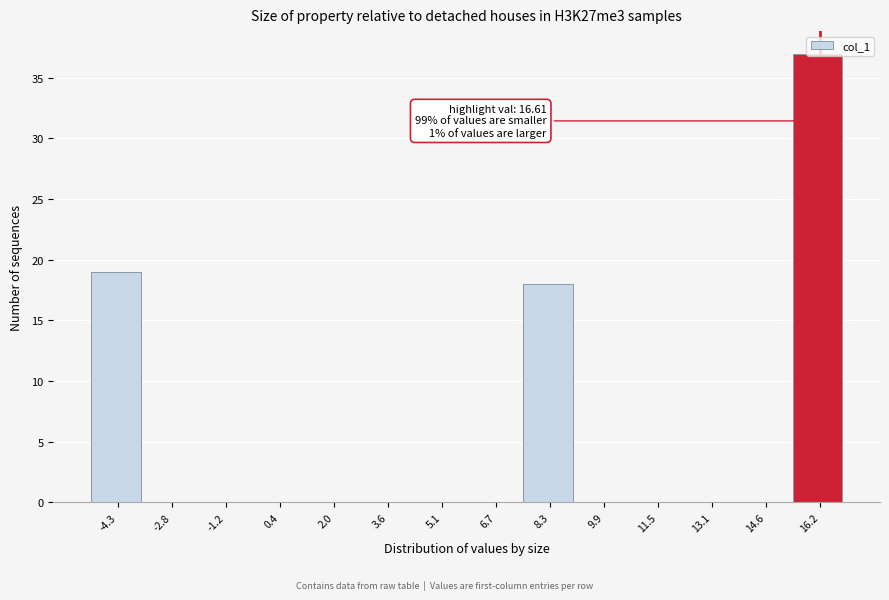

What is the sum of all values?

74